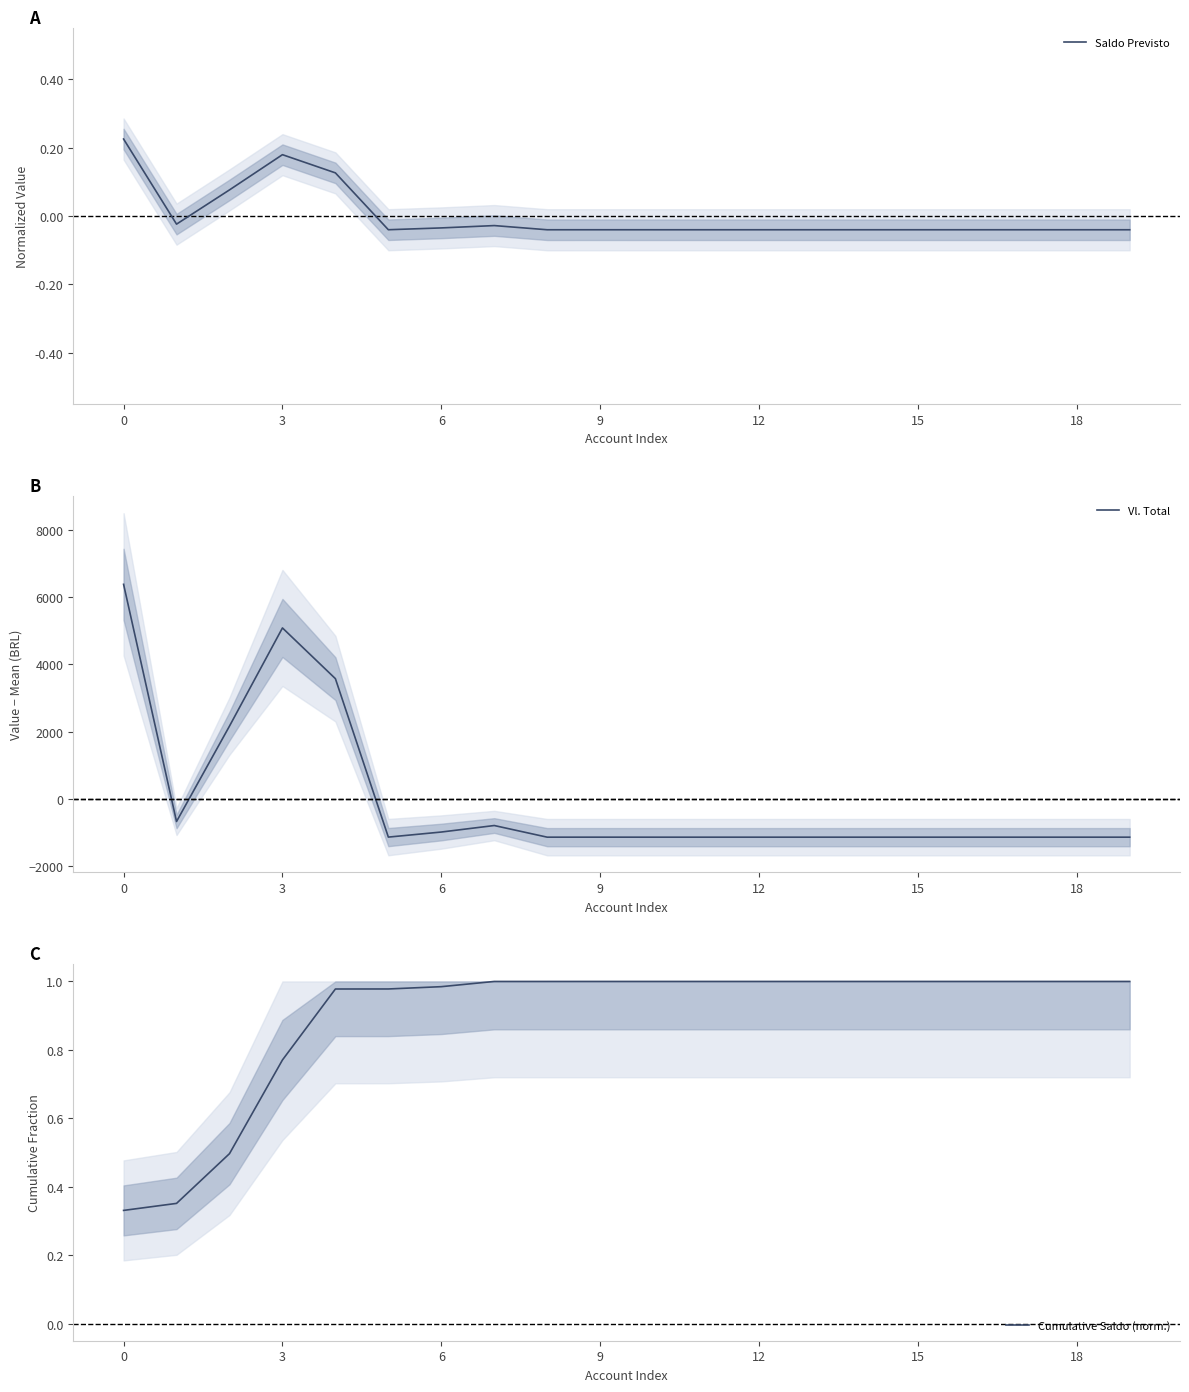

At how many categories does at least one series exceed 1103?

4